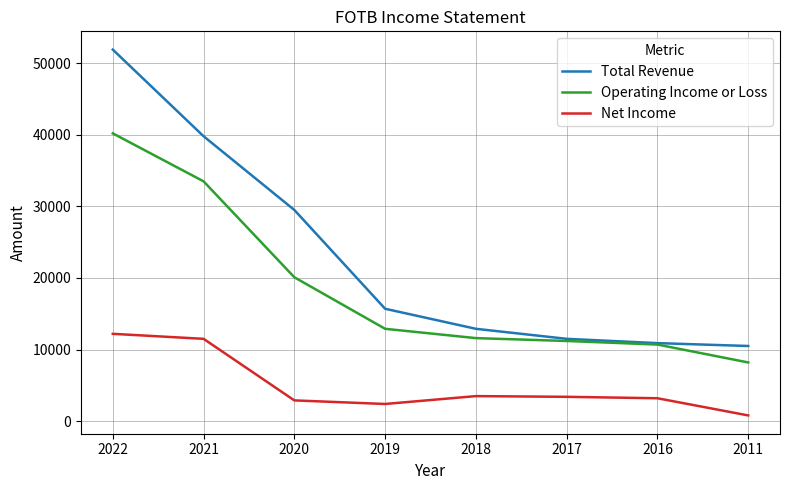

What is the sum of all Operating Income or Loss values?

148400